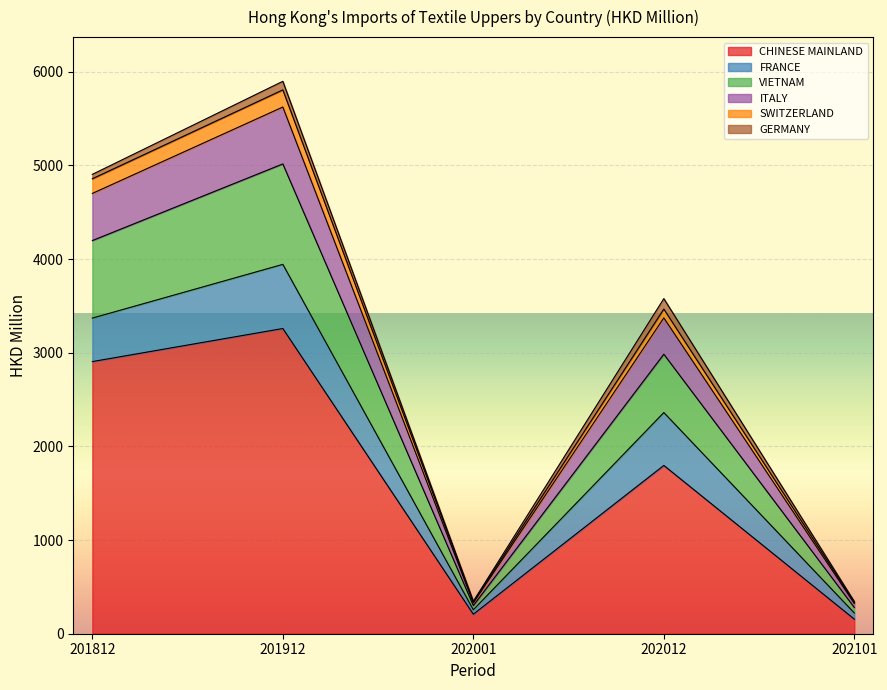

At which category is the sum across all series the highest?

201912